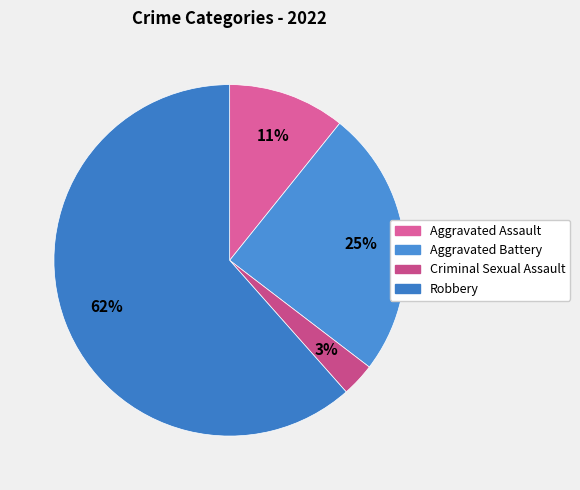

How many segments does this pie chart have?

4